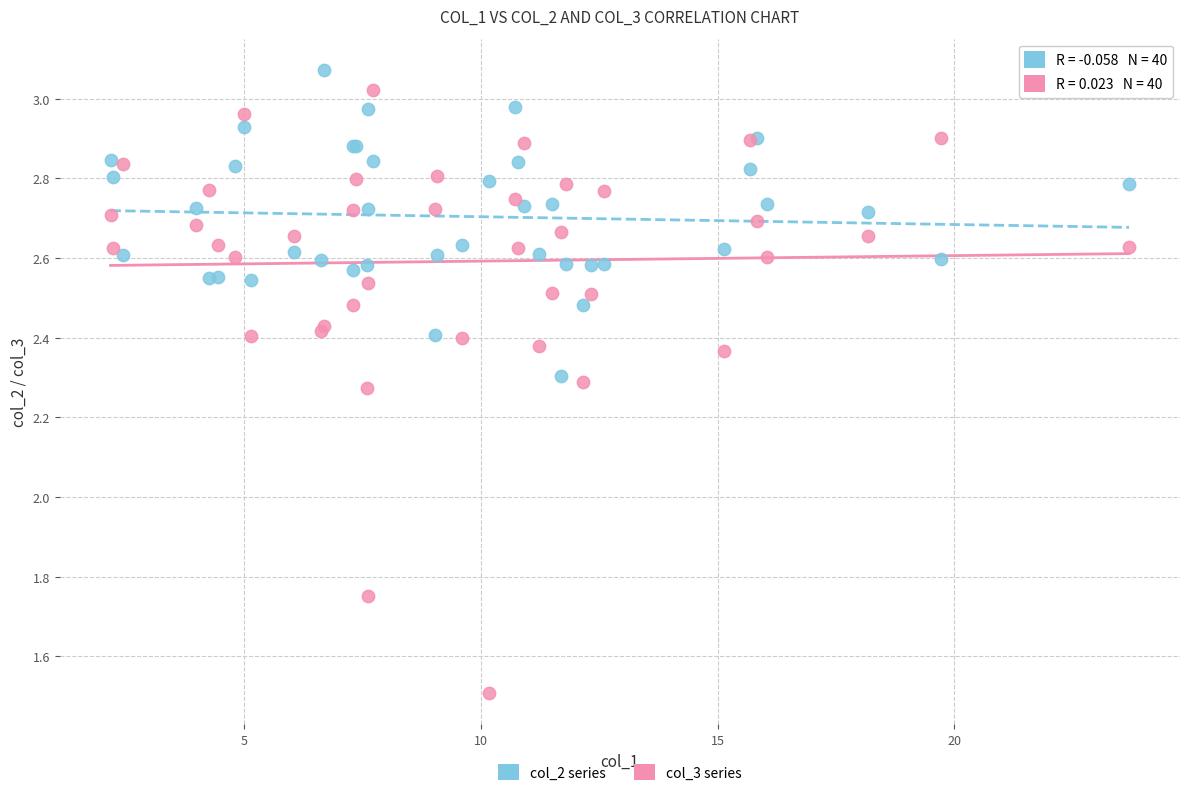

Which series contains the highest Y value?

col_2 series